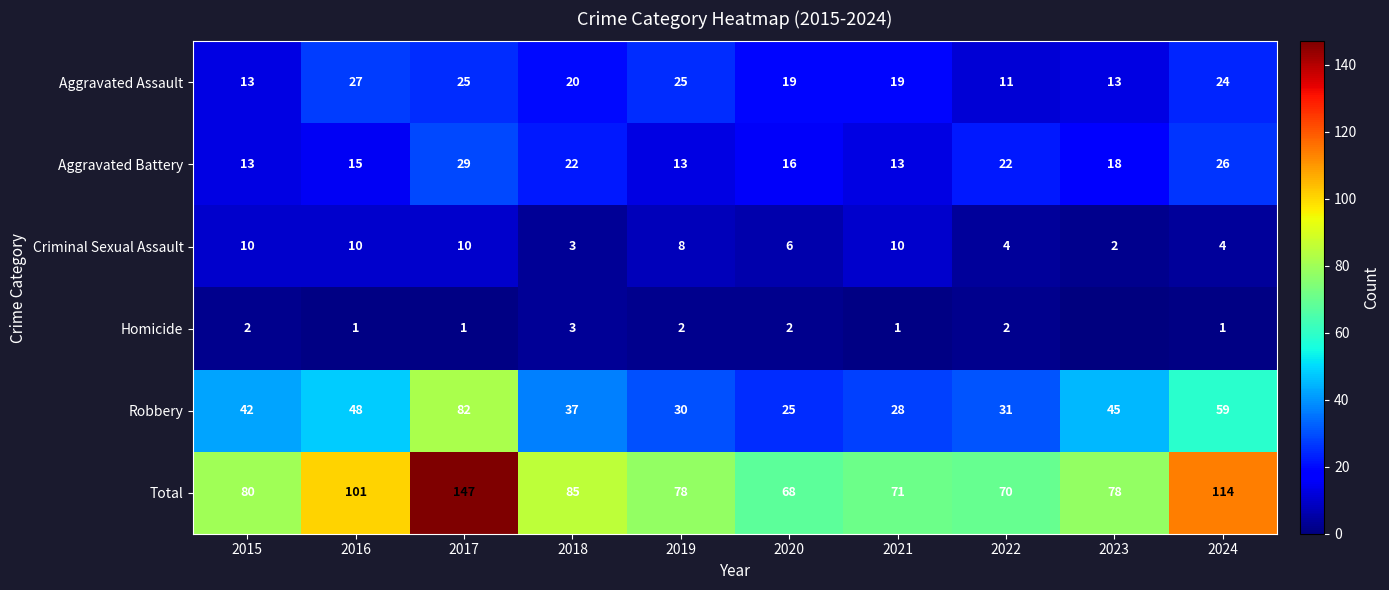

What is the approximate value of Criminal Sexual Assault at 2017?

10